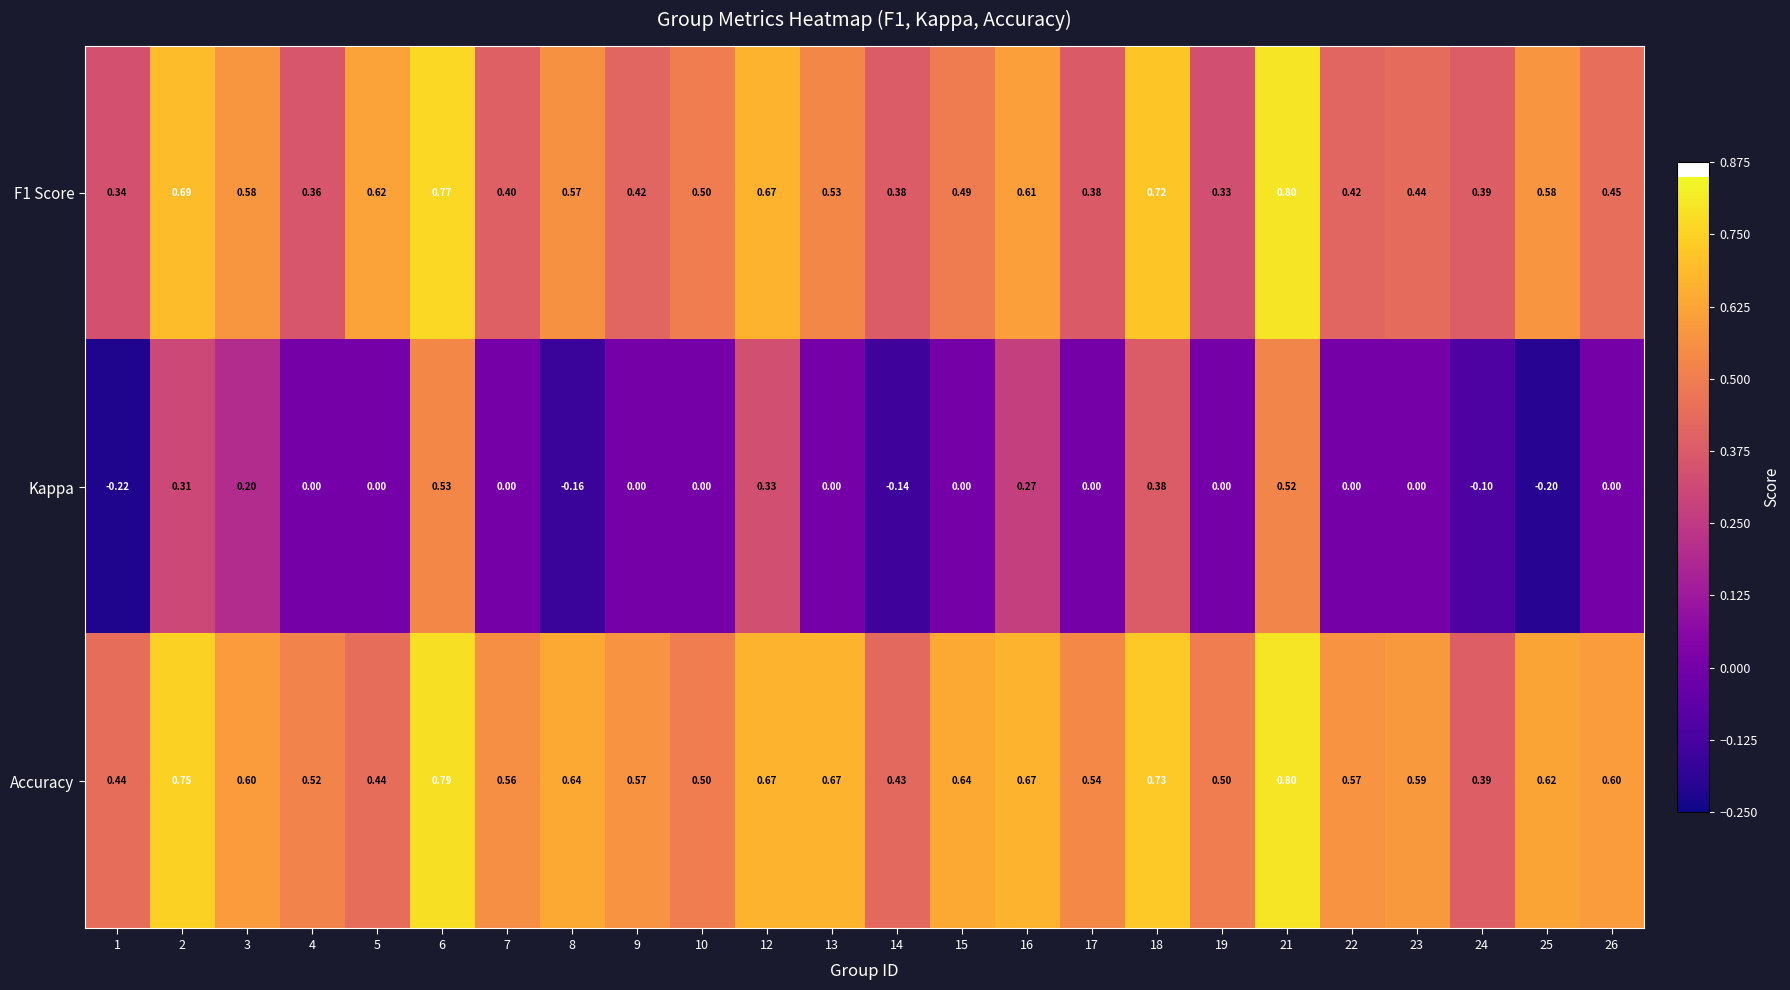

Which series has the largest total across all categories?

Accuracy